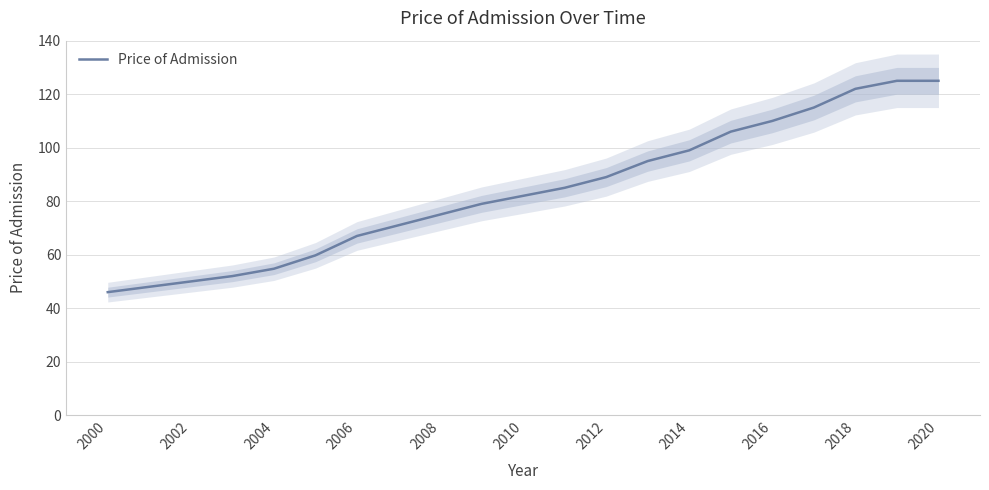

Count the number of values greater than 82.

10